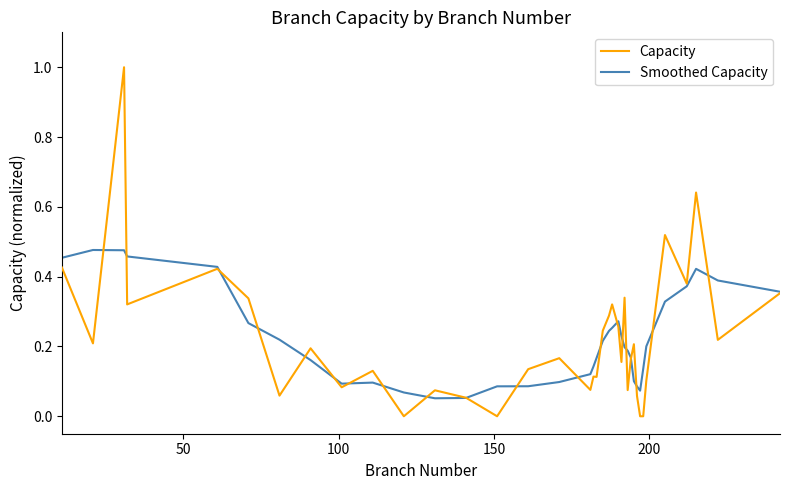

What is the maximum value shown in the chart?

1.0